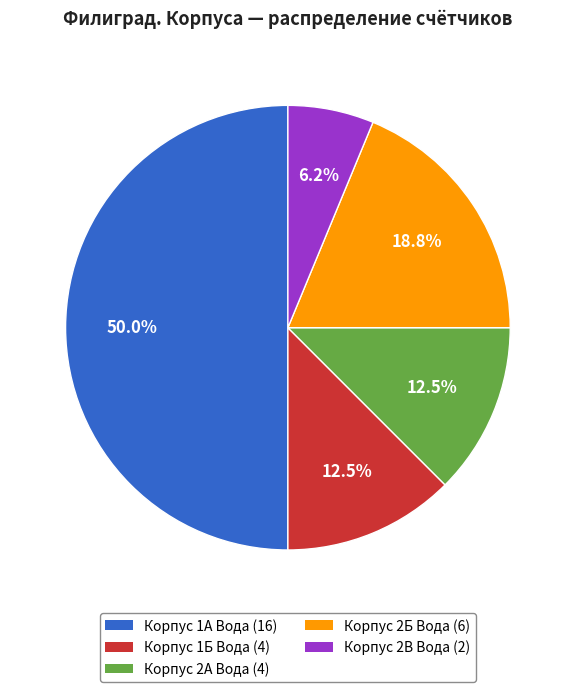

What is the largest slice in the pie chart?

Корпус 1А Вода